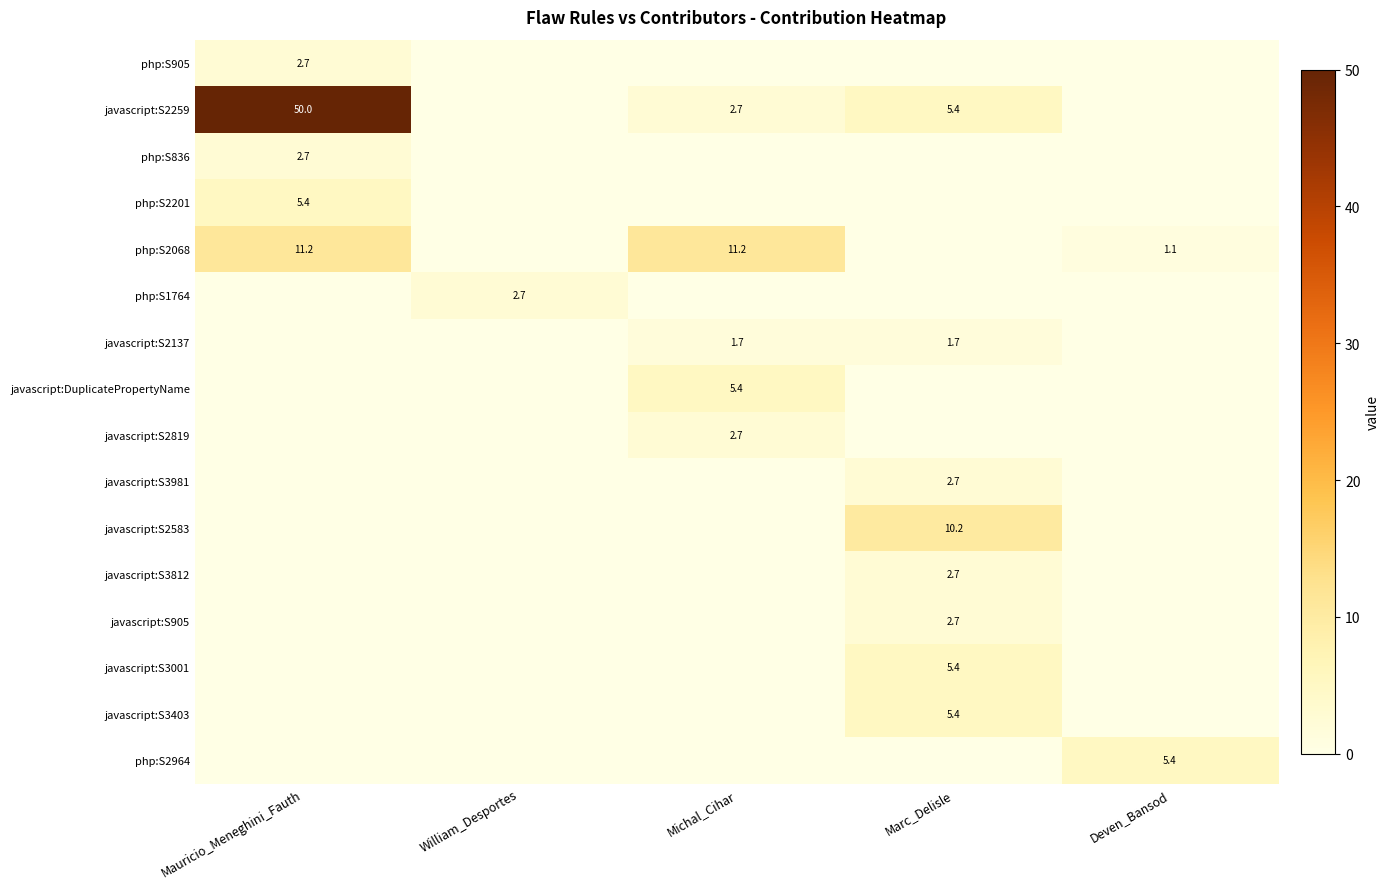

Is the value of php:S2201 at Mauricio_Meneghini_Fauth greater than the value of php:S836 at Mauricio_Meneghini_Fauth?

Yes